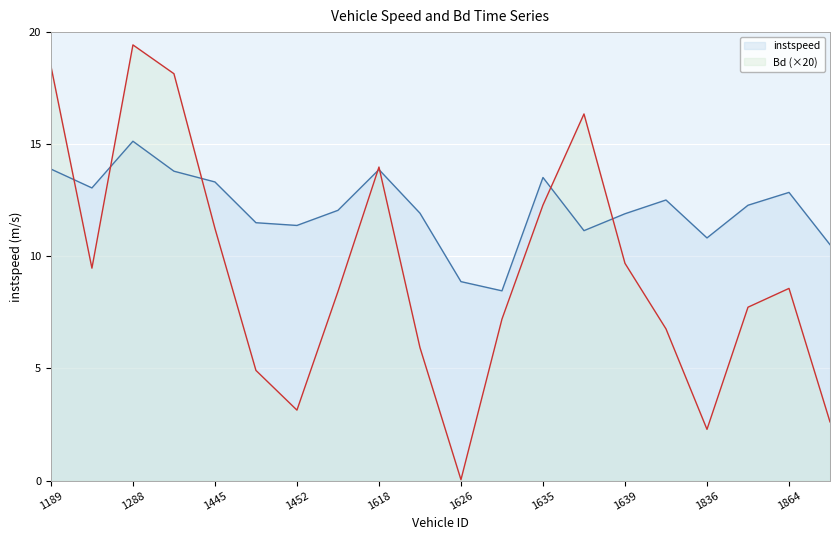

At which label does Bd reach its minimum?

1626.0